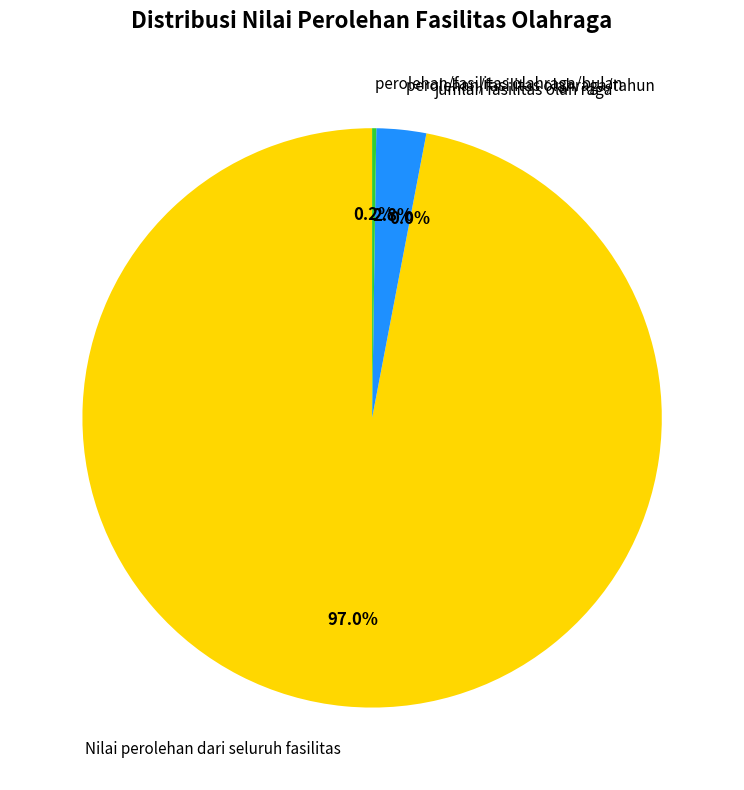

What is the smallest slice in the pie chart?

jumlah fasilitas olah raga